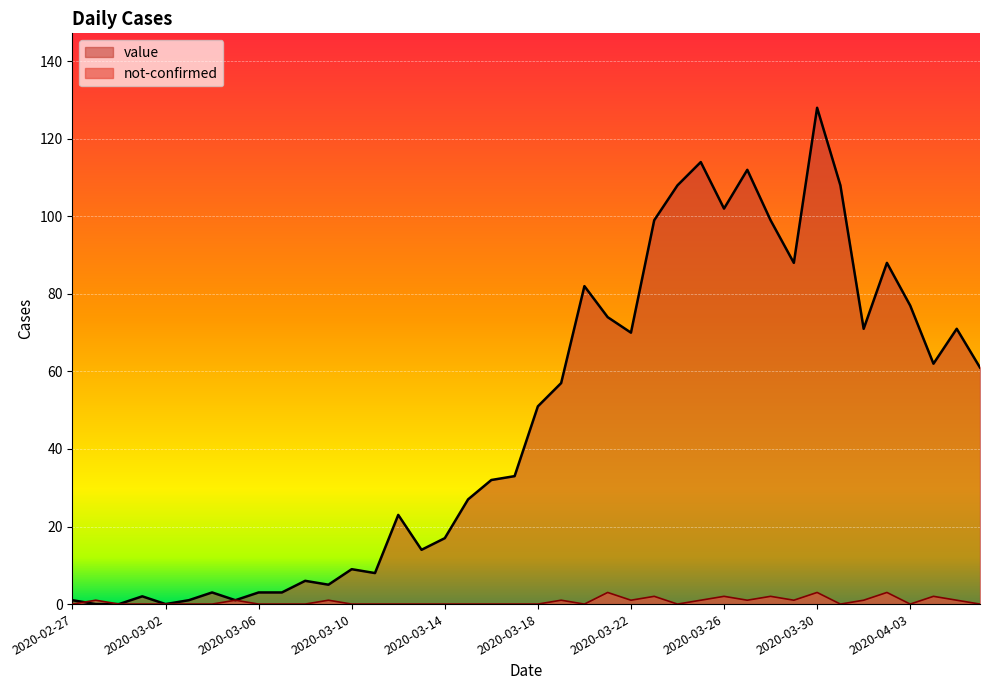

List the labels in order of not-confirmed value, largest first.

2020-03-21, 2020-03-30, 2020-04-02, 2020-03-23, 2020-03-26, 2020-03-28, 2020-04-04, 2020-02-28, 2020-03-05, 2020-03-09, 2020-03-19, 2020-03-22, 2020-03-25, 2020-03-27, 2020-03-29, 2020-04-01, 2020-04-05, 2020-02-27, 2020-02-29, 2020-03-01, 2020-03-02, 2020-03-03, 2020-03-04, 2020-03-06, 2020-03-07, 2020-03-08, 2020-03-10, 2020-03-11, 2020-03-12, 2020-03-13, 2020-03-14, 2020-03-15, 2020-03-16, 2020-03-17, 2020-03-18, 2020-03-20, 2020-03-24, 2020-03-31, 2020-04-03, 2020-04-06